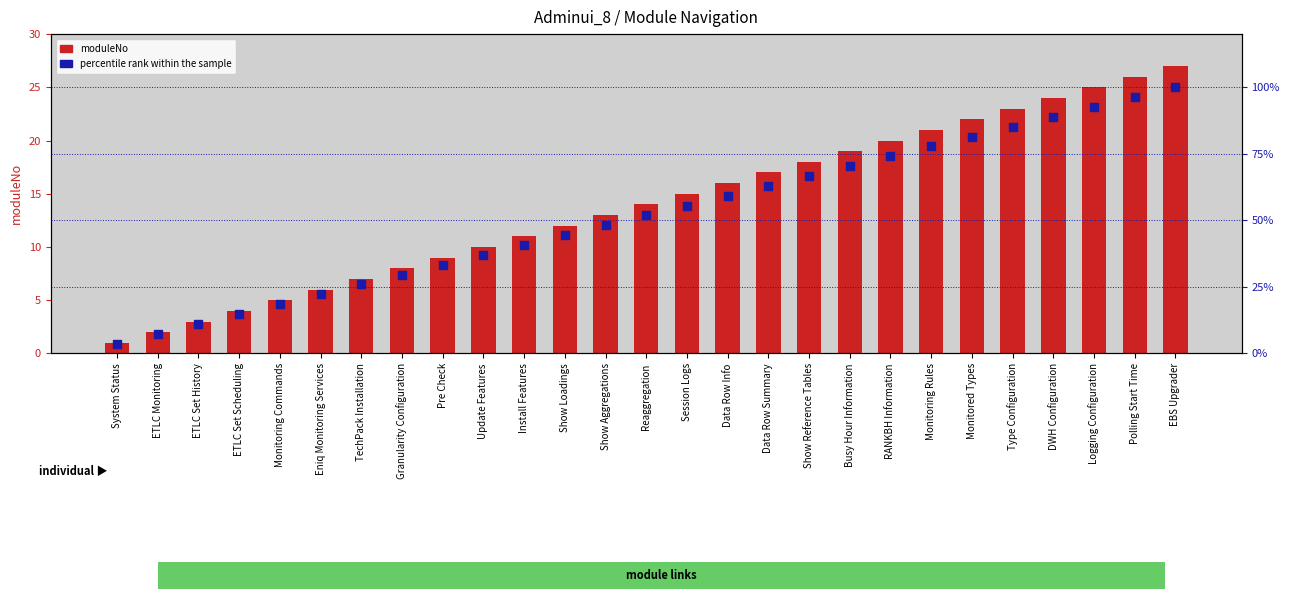

Which series has the largest total across all categories?

percentile rank within the sample